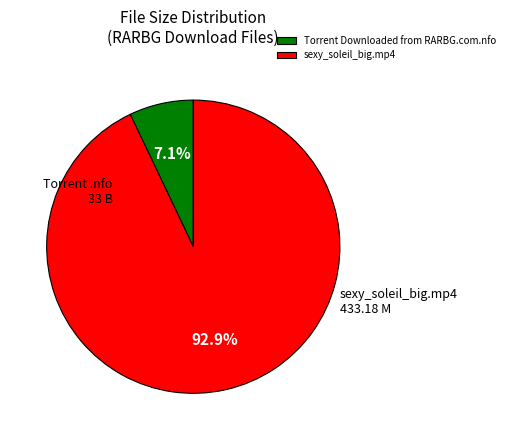

What is the ratio of the value at sexy_soleil_big.mp4 to the value at Torrent Downloaded from RARBG.com.nfo?

13.1